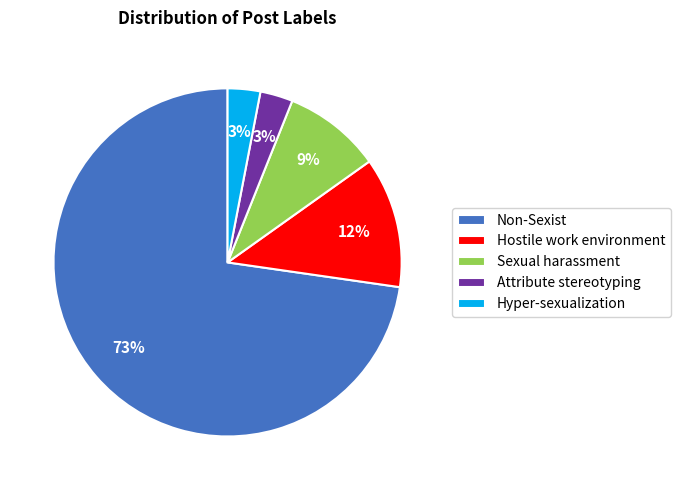

Do Hyper-sexualization and Hostile work environment together represent more than half of the pie?

No